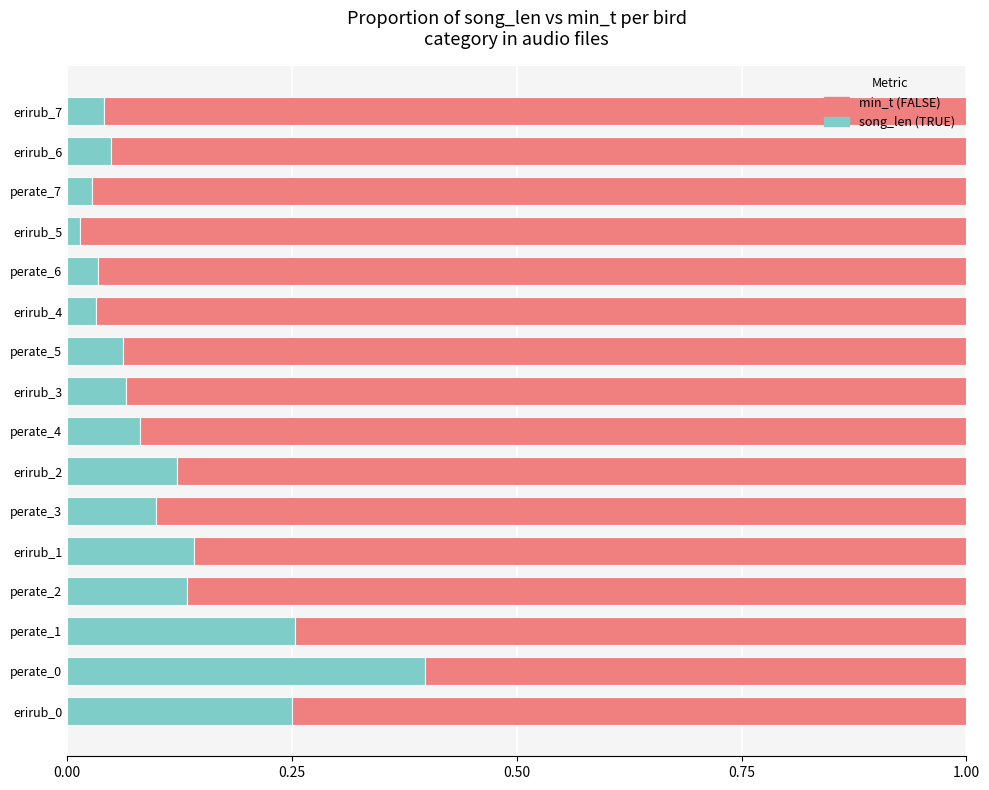

What is the sum of all song_len (TRUE) values?

1.8